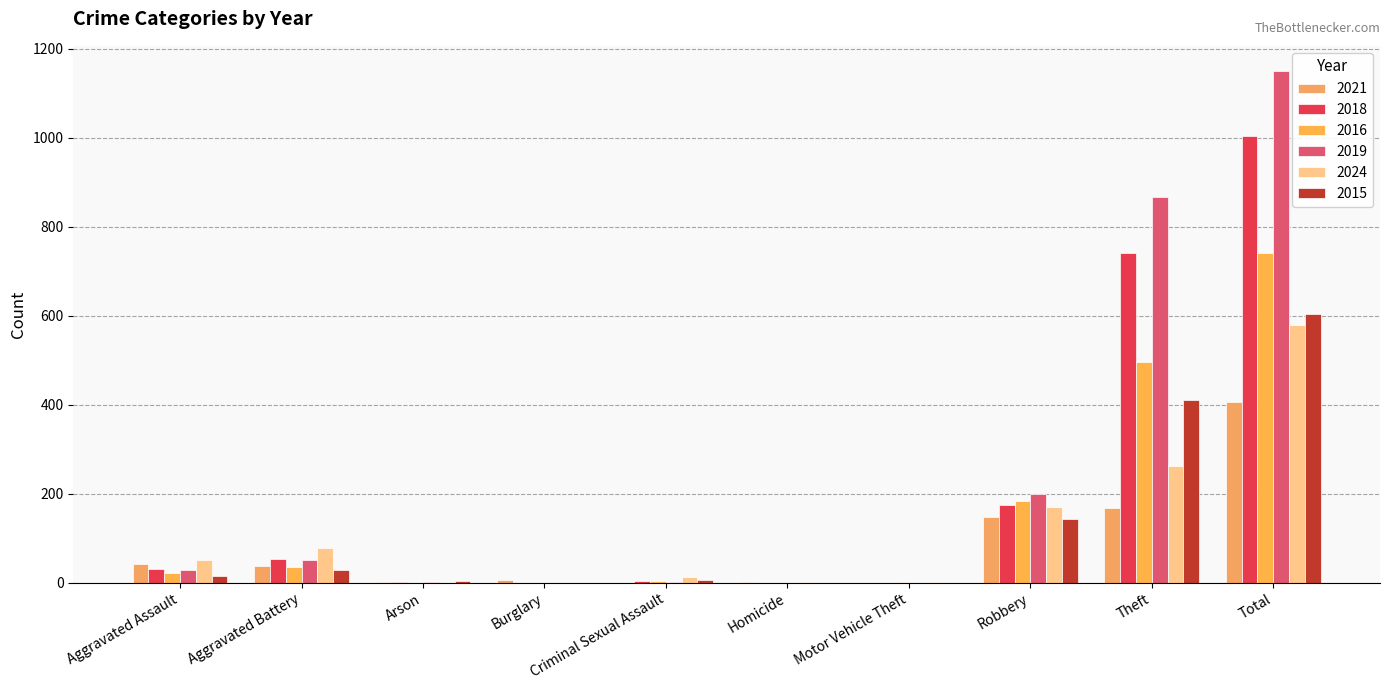

What position from the left is Total?

10